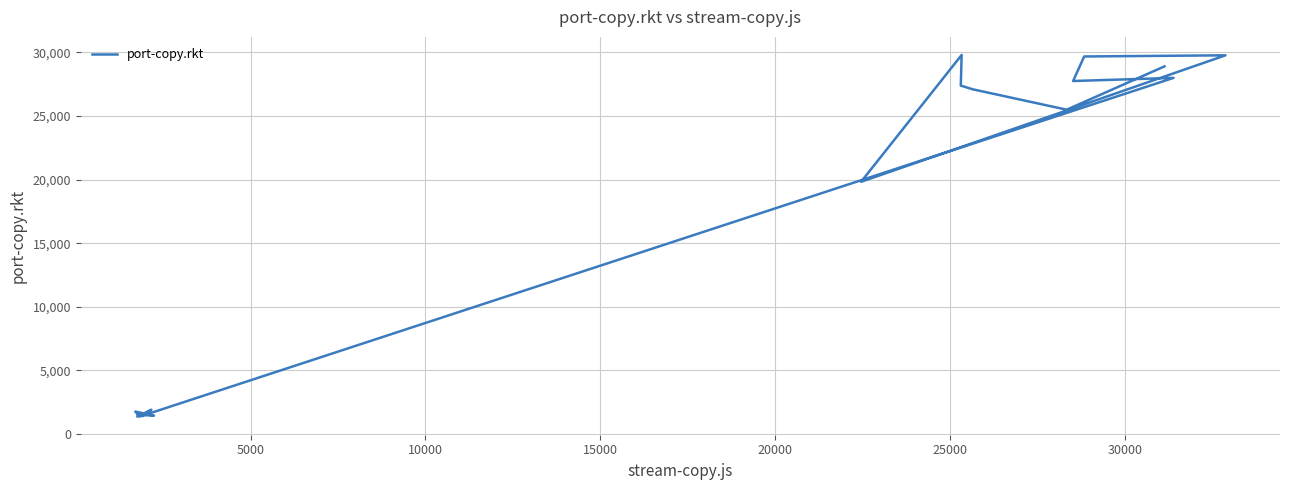

What is the sum of all values?

289208